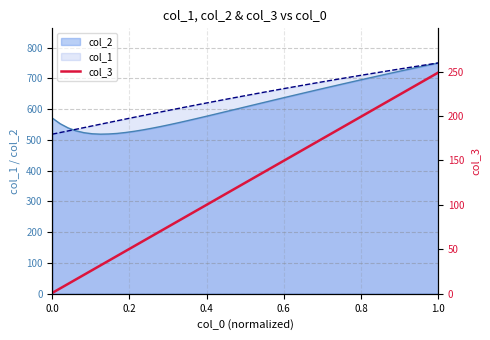

Does the chart have visible grid lines?

Yes